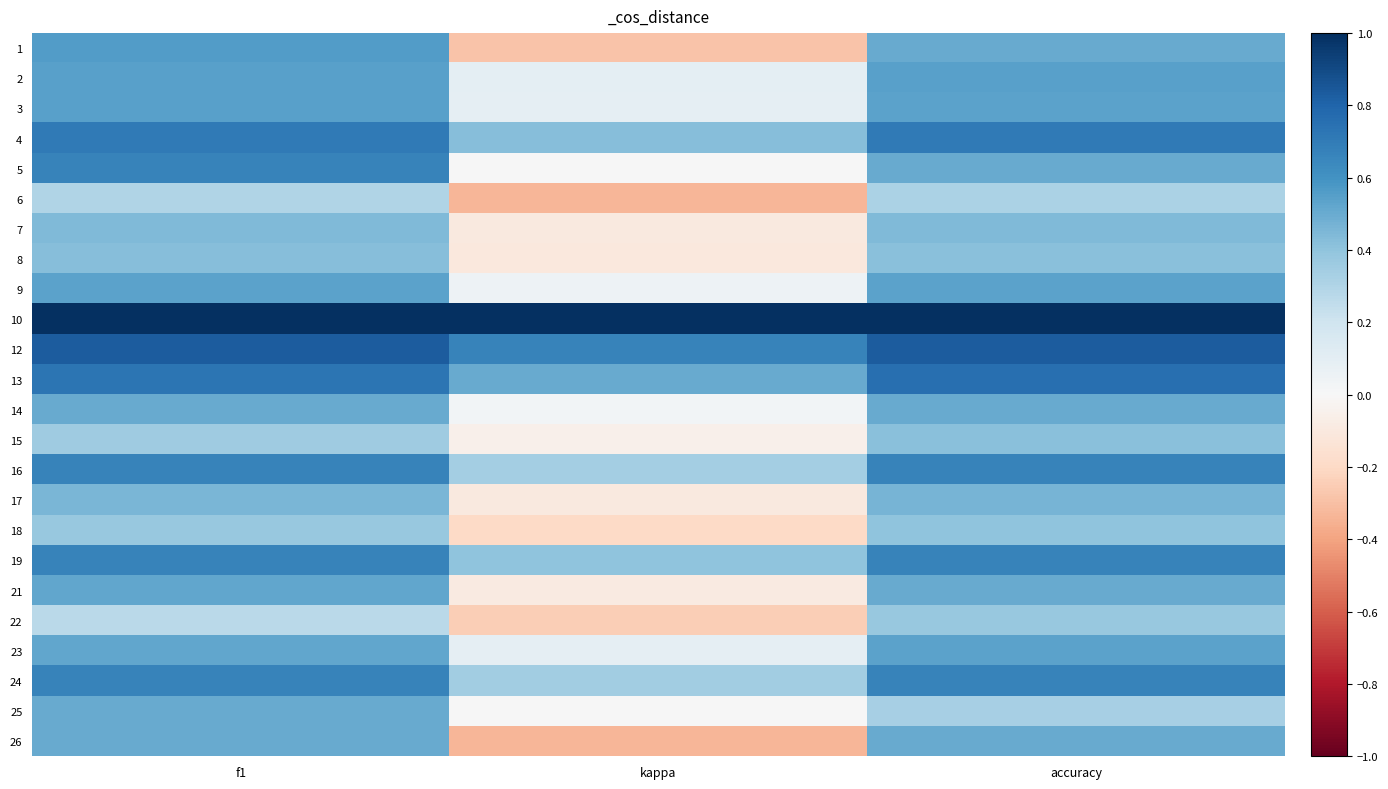

What is the smallest value displayed?

-0.3